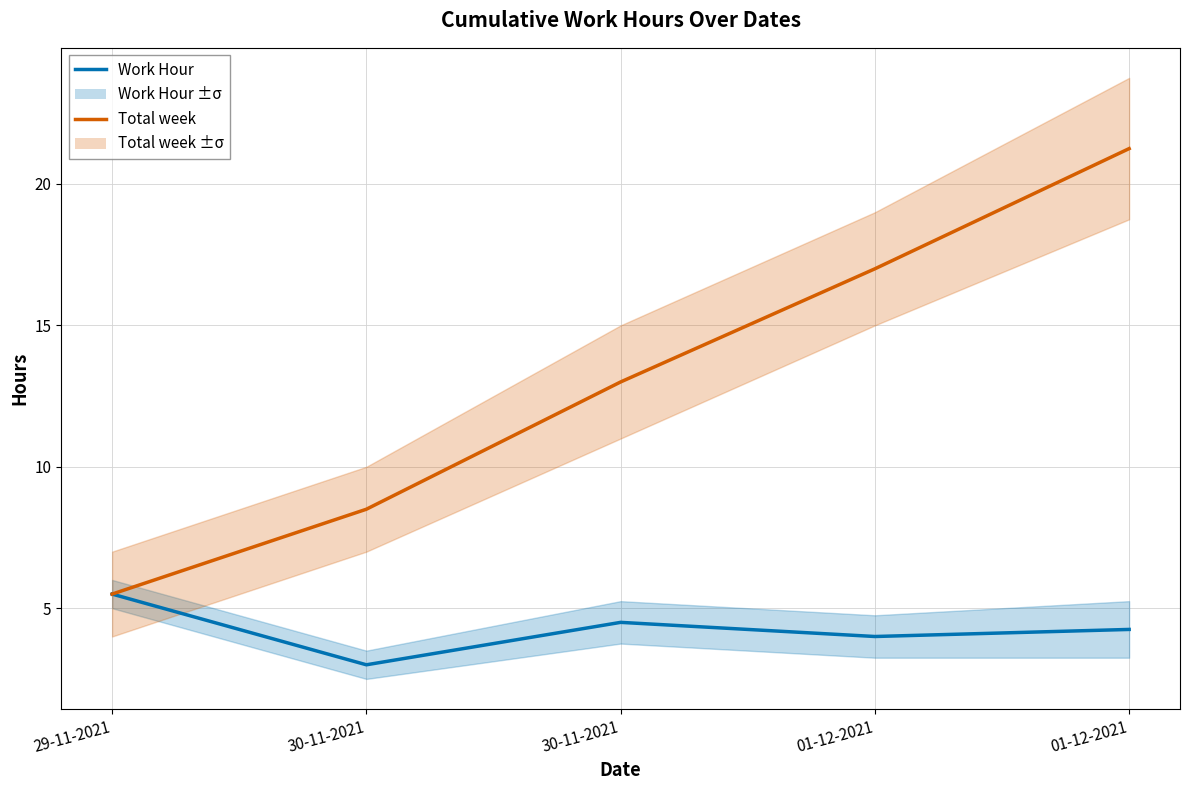

At which label is Total week closest to 13?

30-11-2021